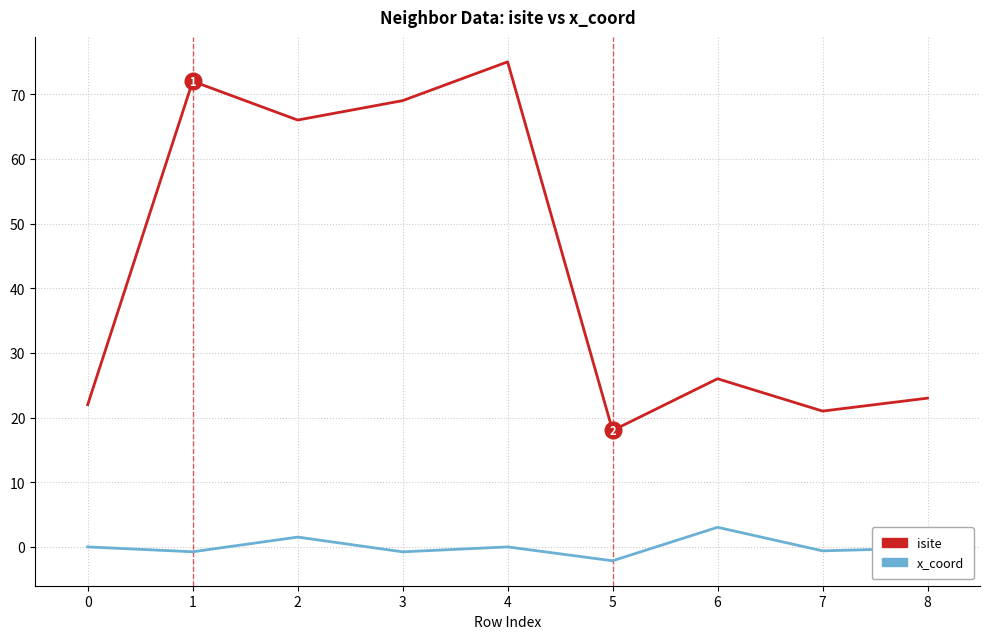

Which series has the largest total across all categories?

isite